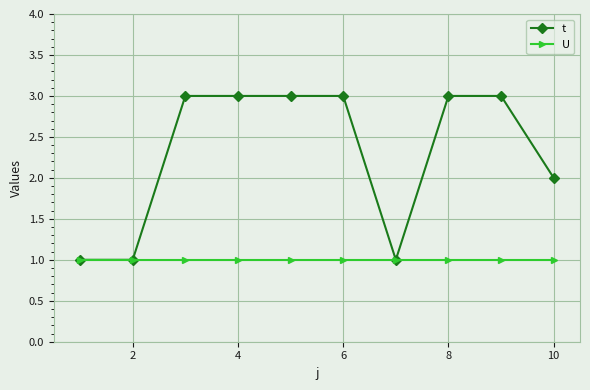

Reading left to right, what are all the values shown in this chart?

t: 1	1	3	3	3	3	1	3	3	2
U: 1	1	1	1	1	1	1	1	1	1